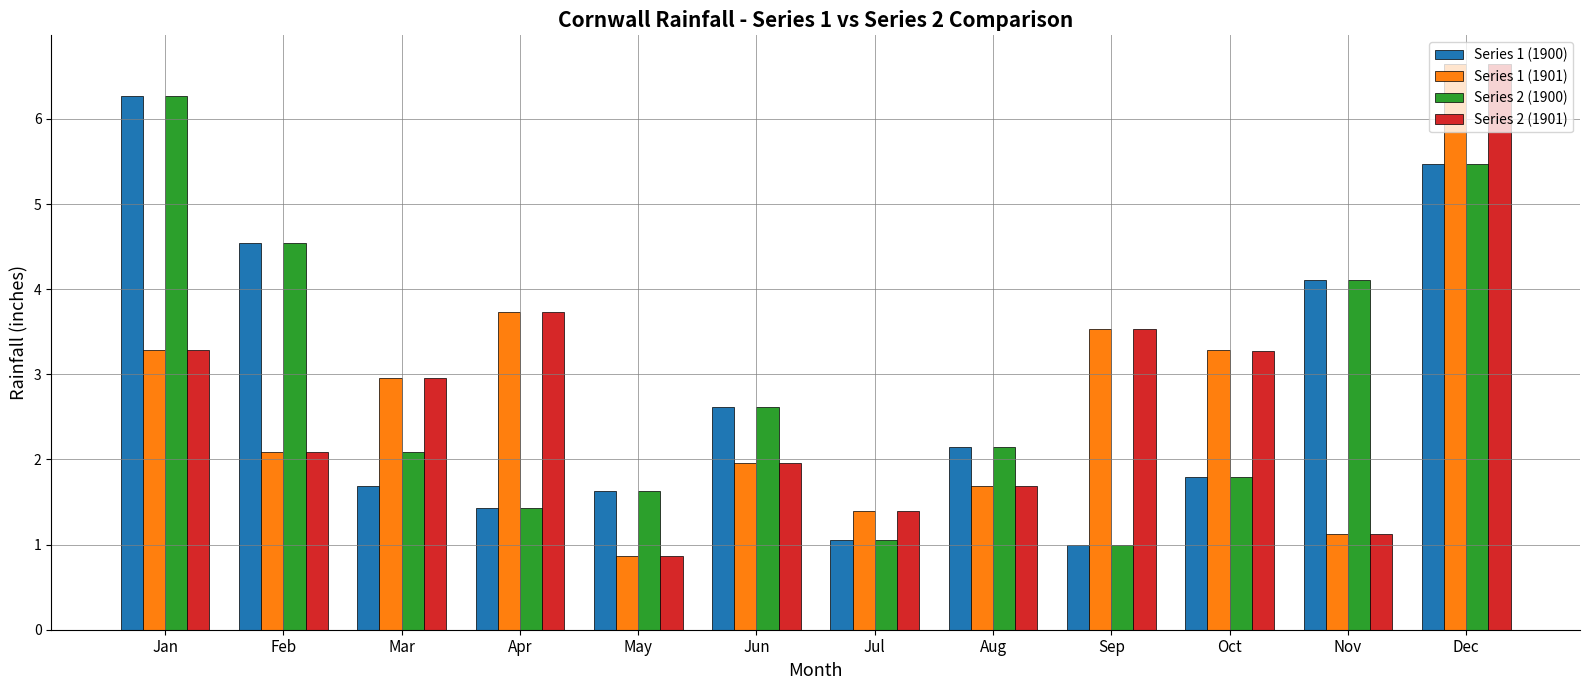

What is the sum of all Series 1 (1900) values?

33.7